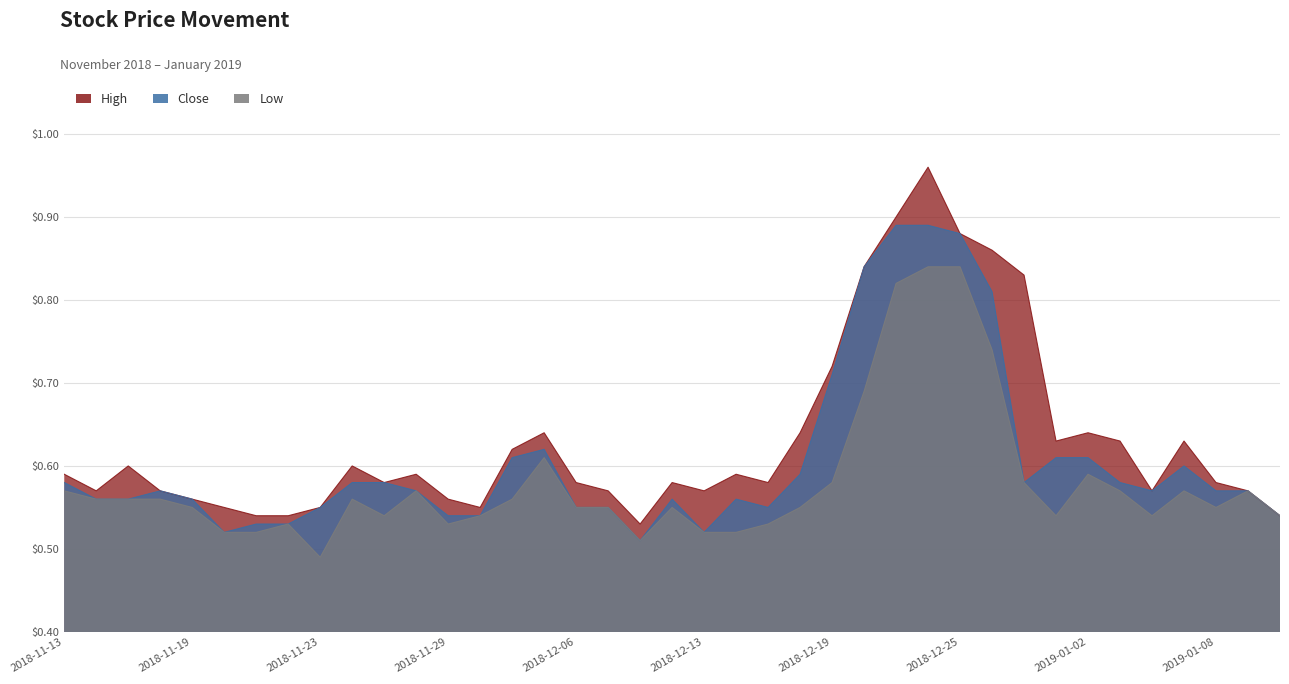

Which series changed the most between 2018-12-03 and 2018-12-26?

High